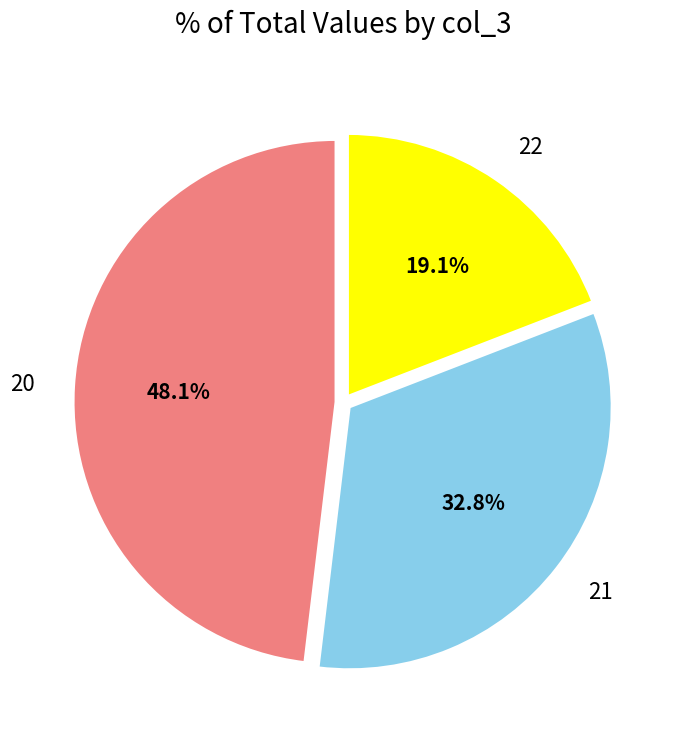

The 22 slice represents 19% of the pie. True or false?

True